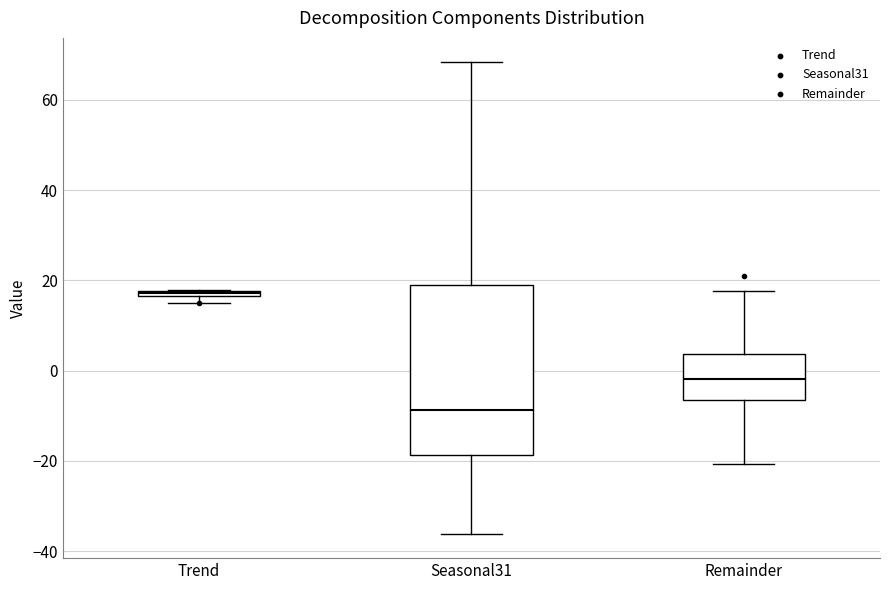

Comparing the boxes themselves (not the whiskers), which one is the tallest?

Seasonal31